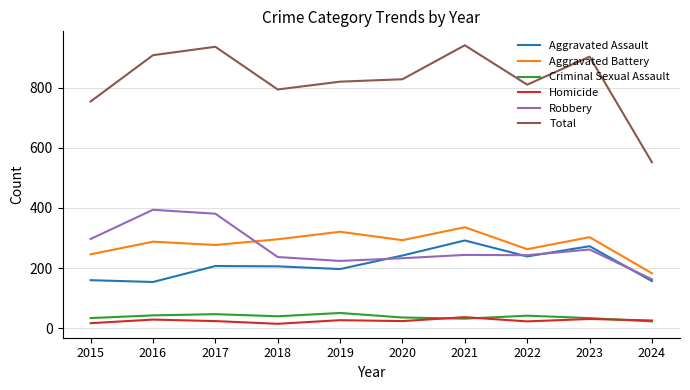

The Criminal Sexual Assault series shows 51 at 2019. True or false?

True